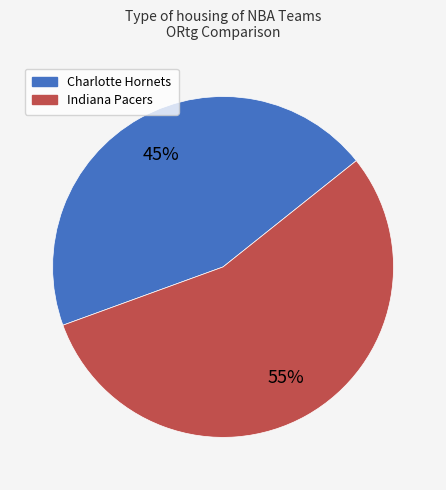

Which has a higher value, Charlotte Hornets or Indiana Pacers?

Indiana Pacers